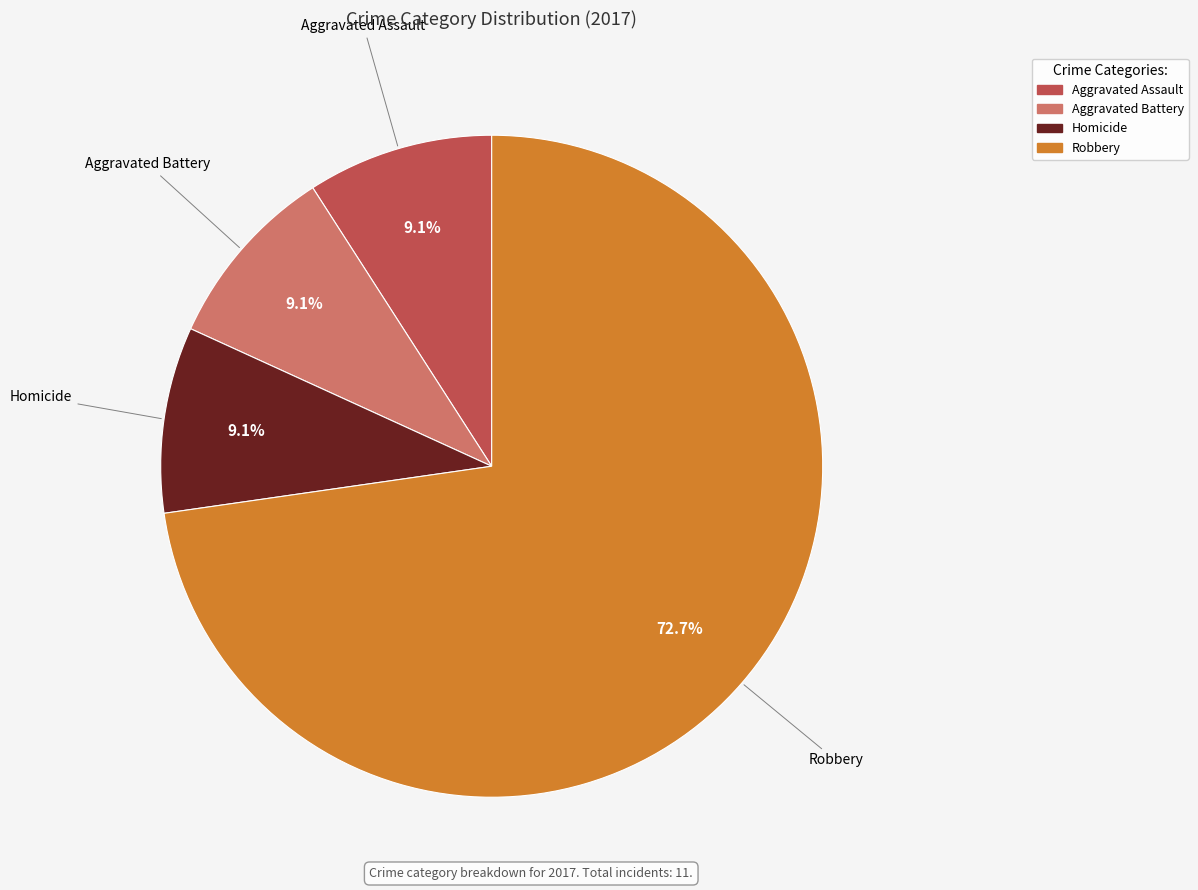

Is there a majority slice in this chart?

Yes